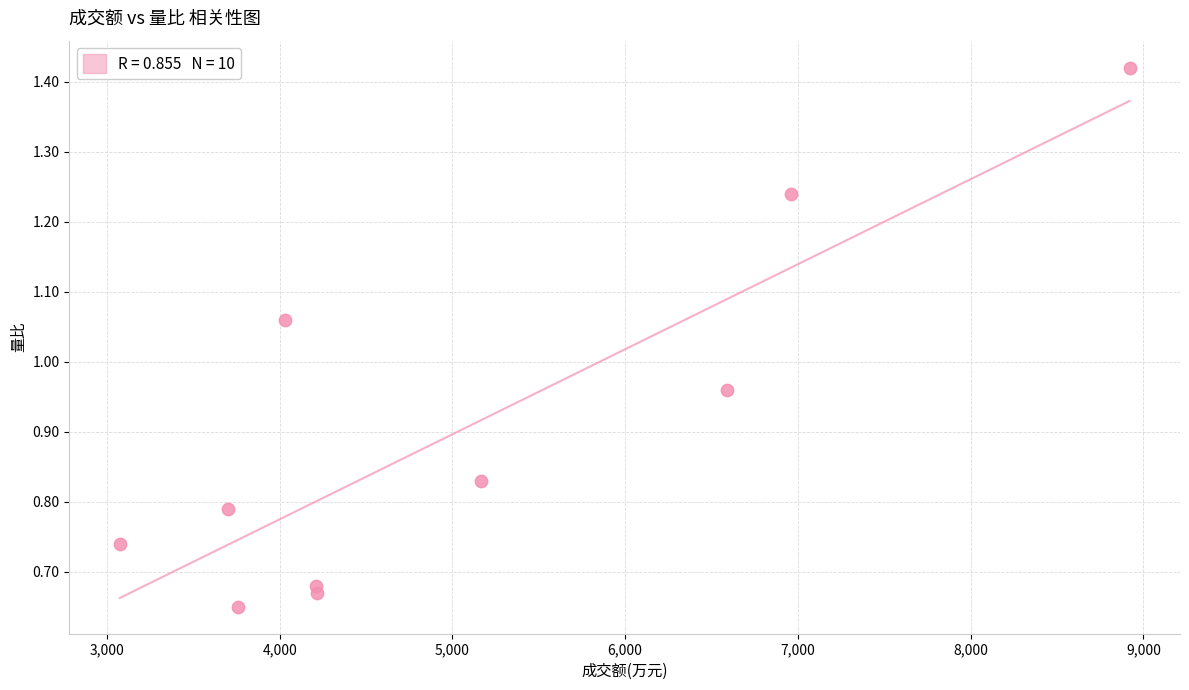

What is the average X value?

5062.9